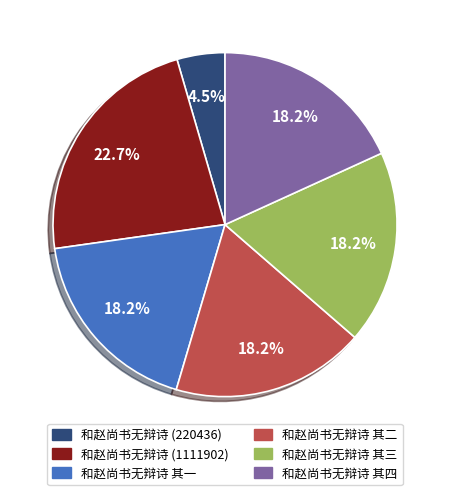

How many slices are in this pie chart?

6